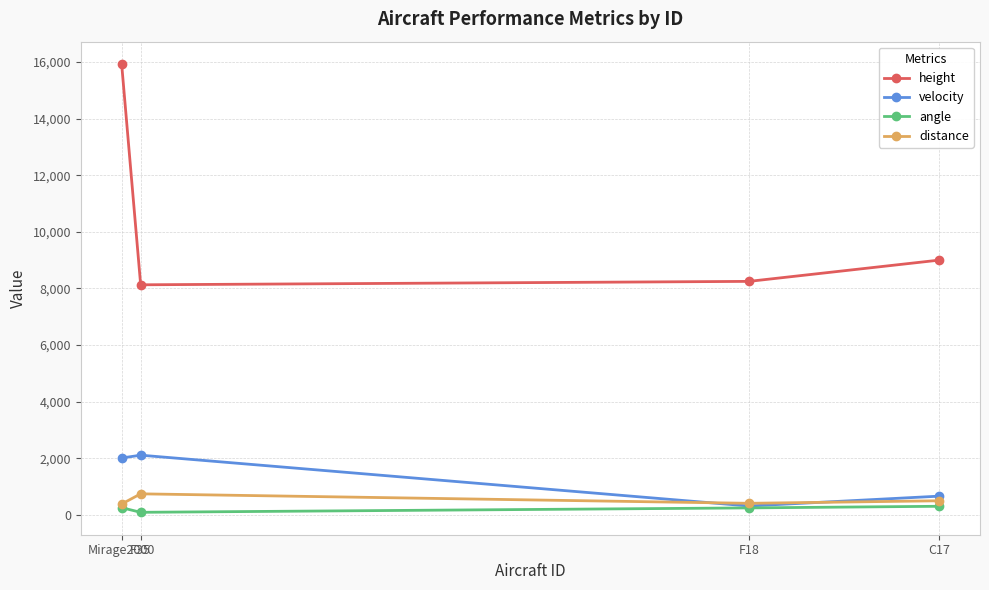

At which category is the sum across all series the highest?

Mirage2000